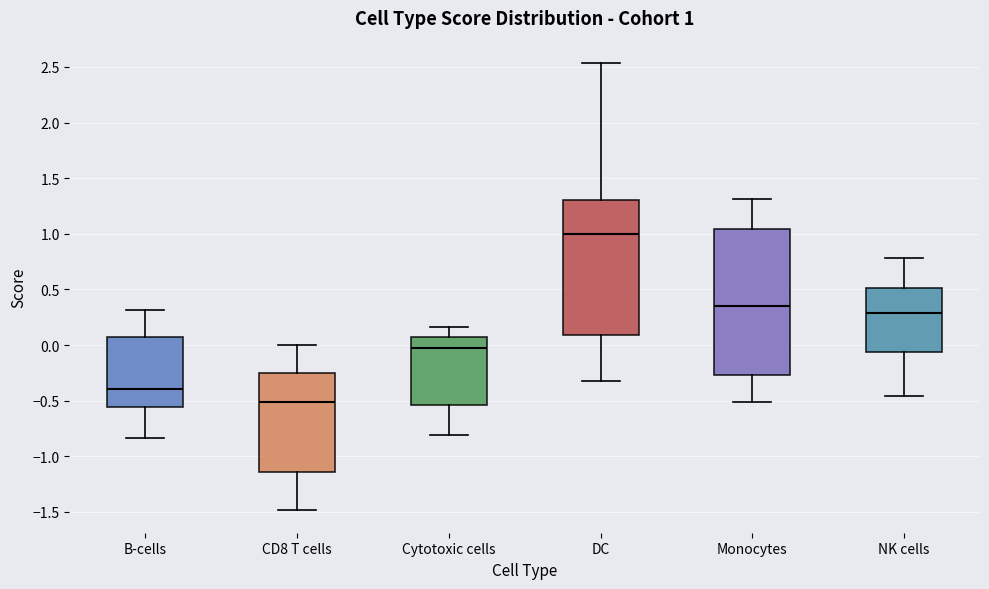

Which box's median line is the lowest?

CD8 T cells